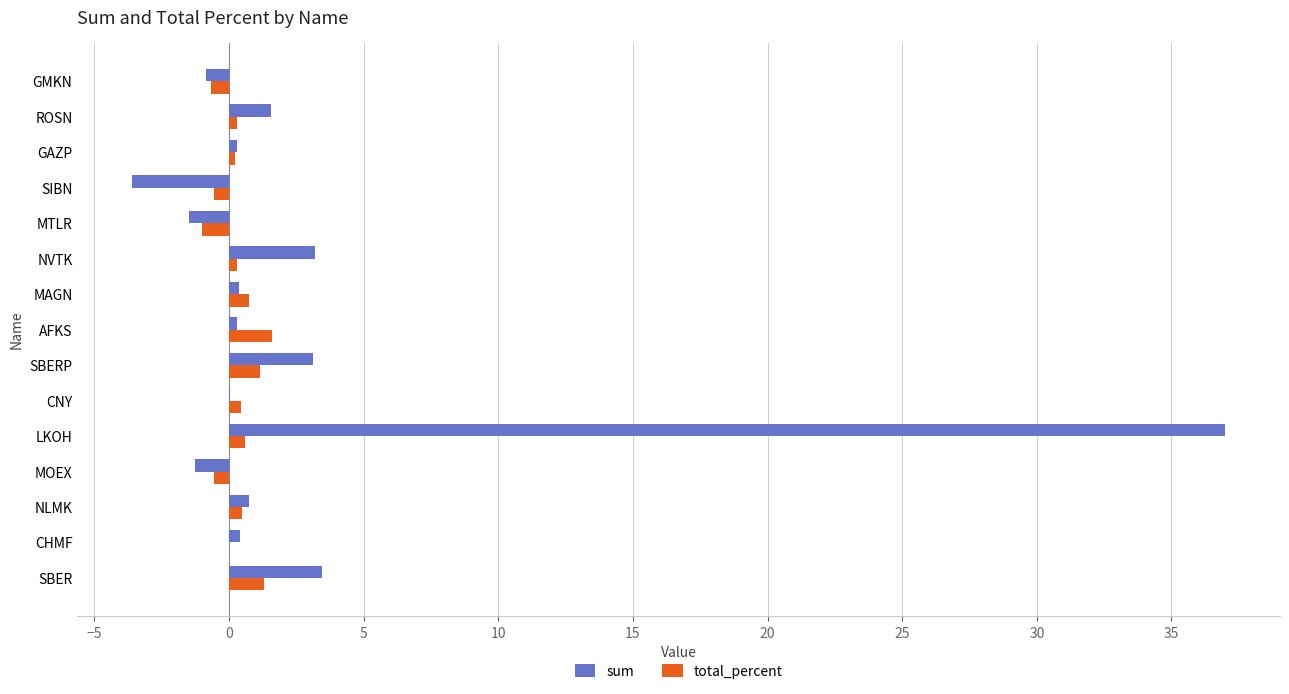

Is it true that sum equals 5.7 at NVTK?

False